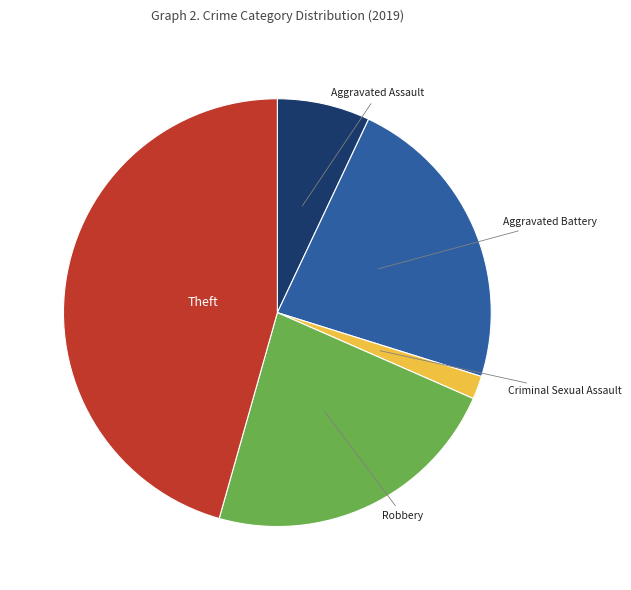

Is there any slice that represents more than half of the pie?

No